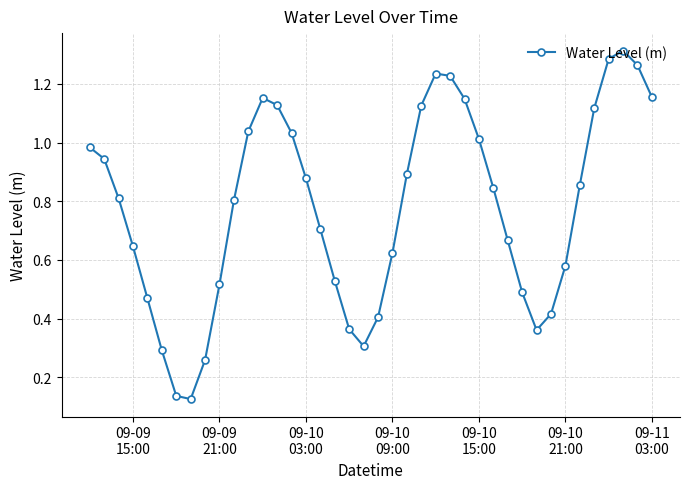

How many points are higher than both their immediate neighbors (excluding endpoints)?

3